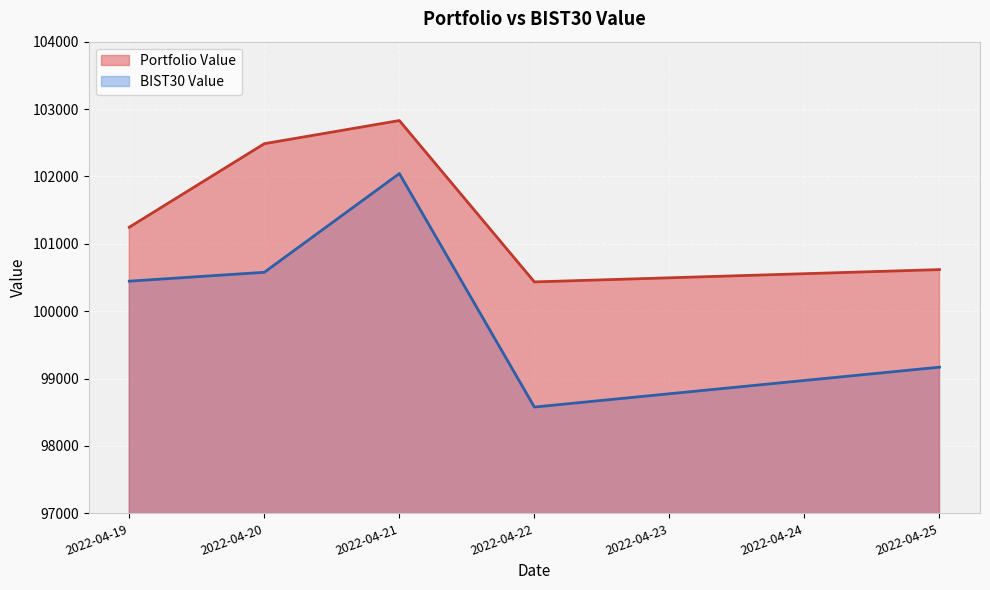

What is the total value across all series at 2022-04-19?

201691.8